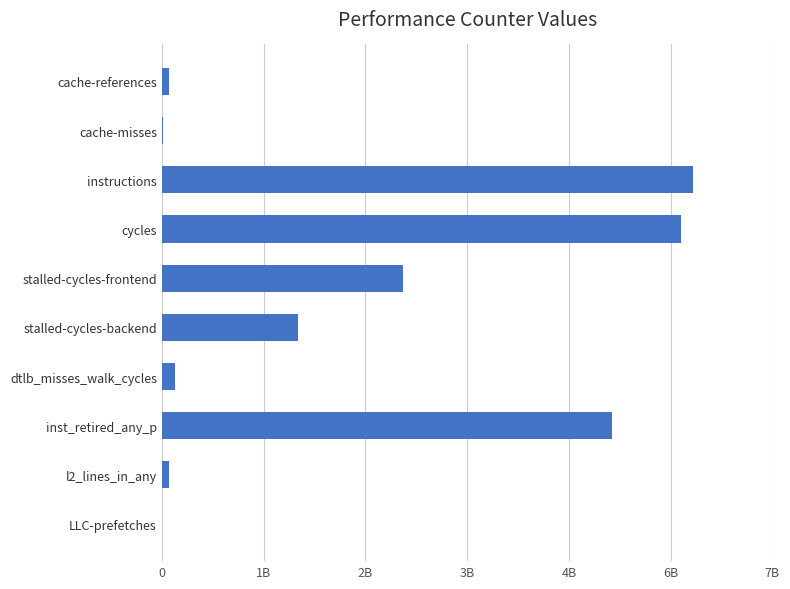

Are the bars horizontal?

Yes